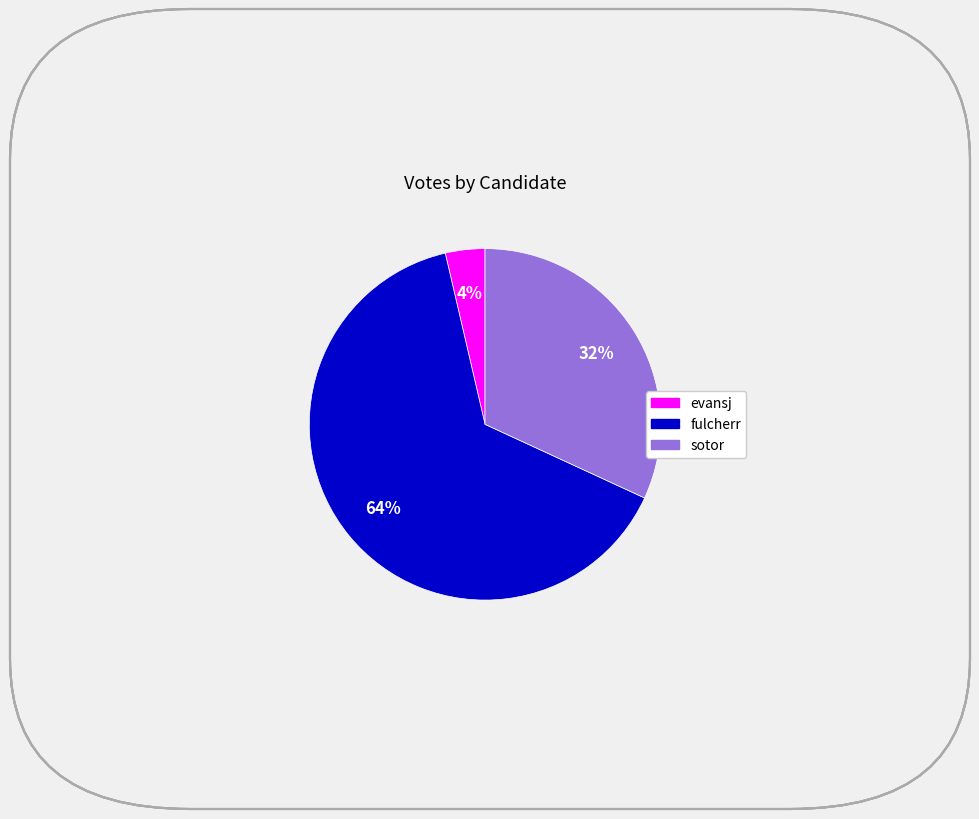

To the nearest percent, what is the difference between the sotor and evansj slice percentages?

28%